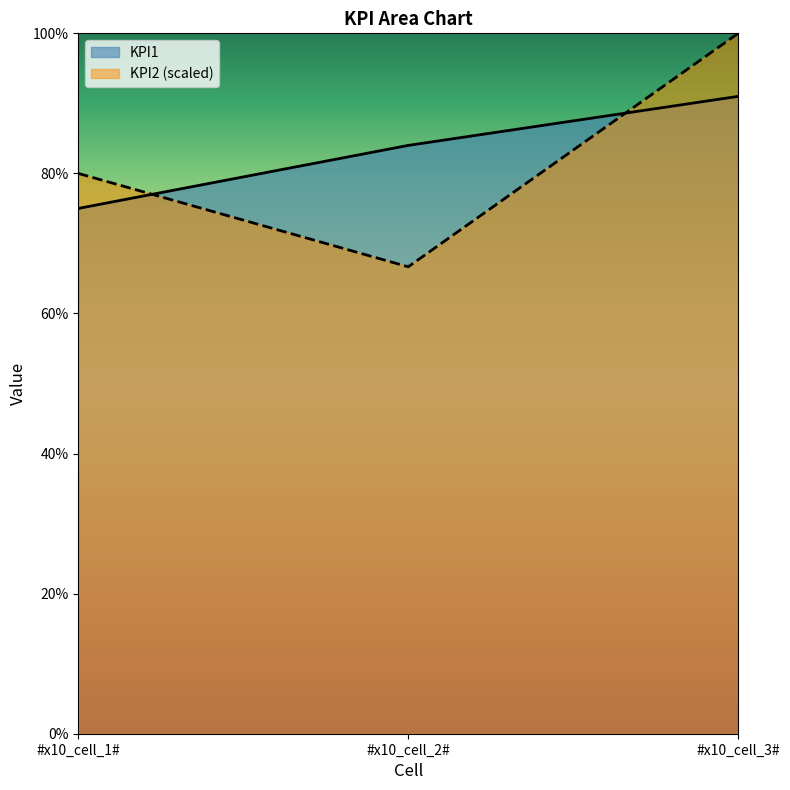

What is the average value of the KPI1 series?

83.3